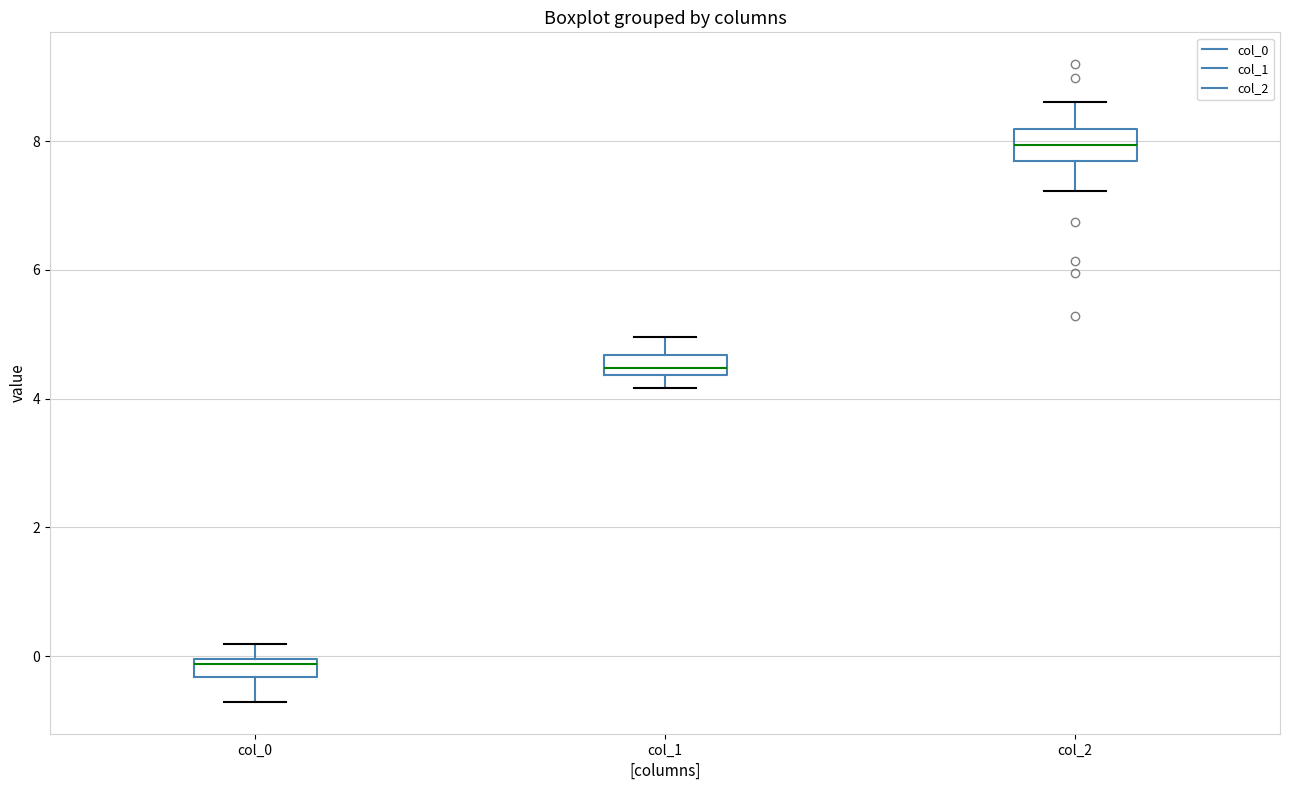

Where is the upper edge of the box for col_0 on the y-axis? The values are not printed on the chart, so give them approximately, as read against the axis.

0.0